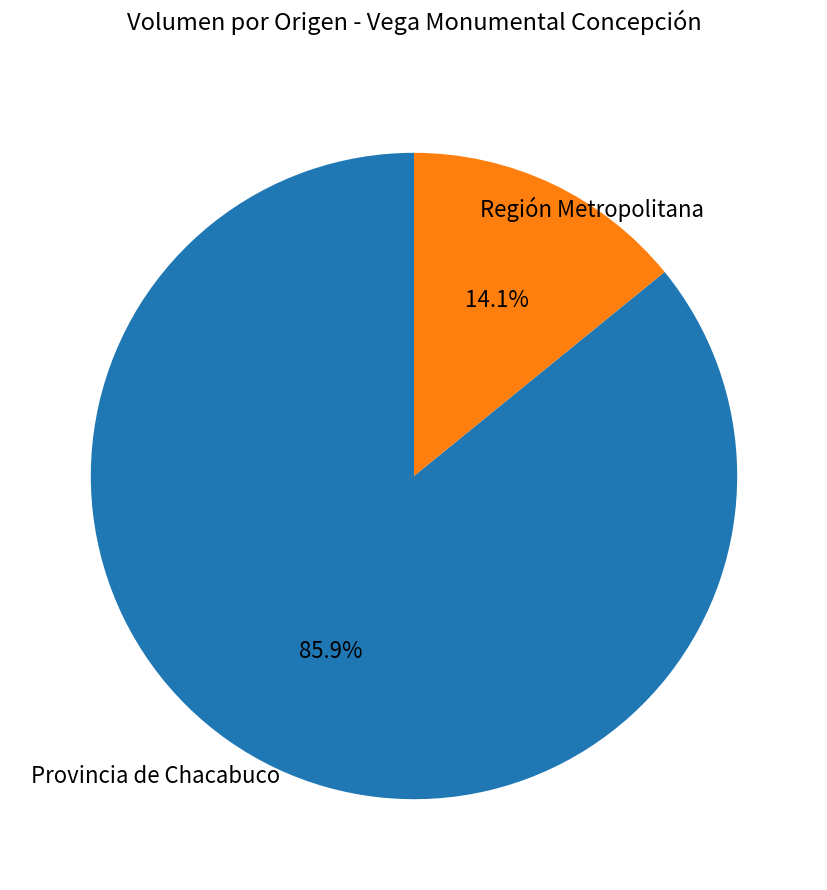

What is the largest slice in the pie chart?

Región Metropolitana